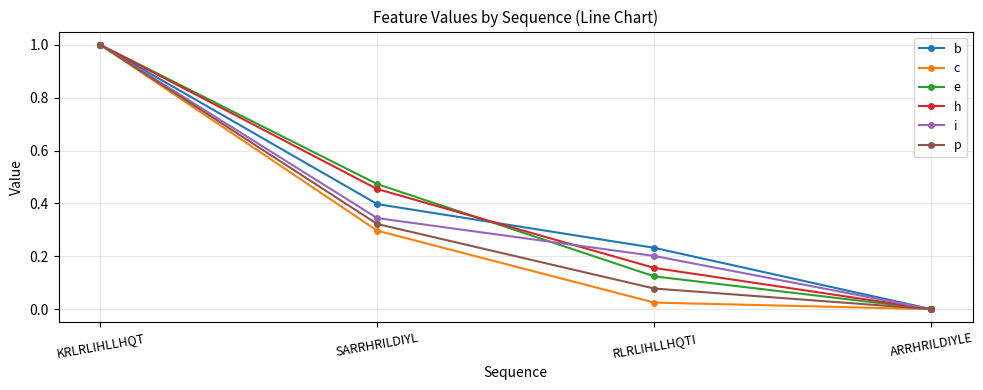

How many positive values does the p series have?

3